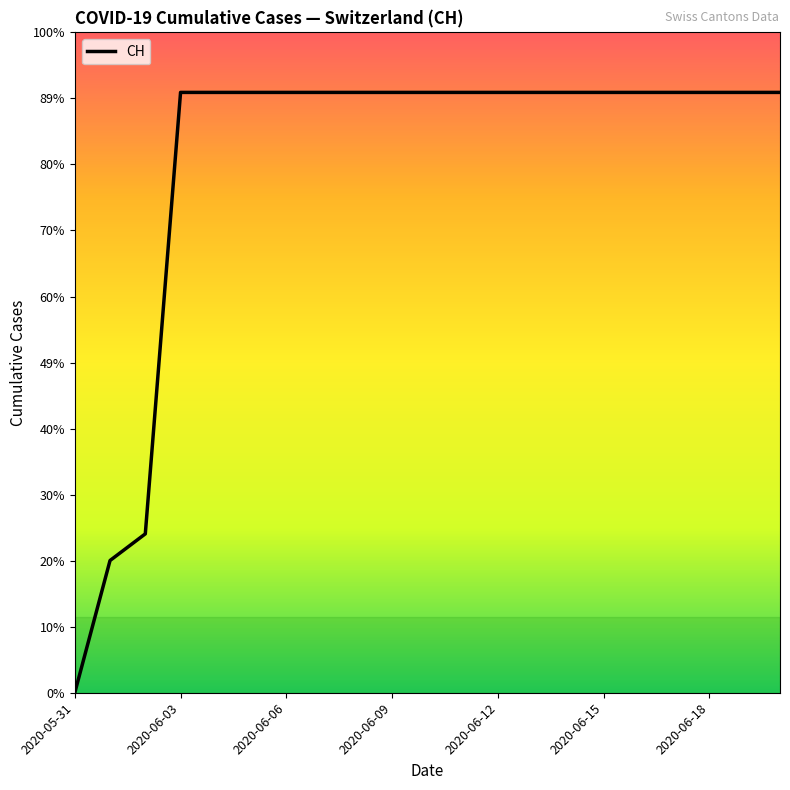

Does the chart display data point markers on the line(s)?

No